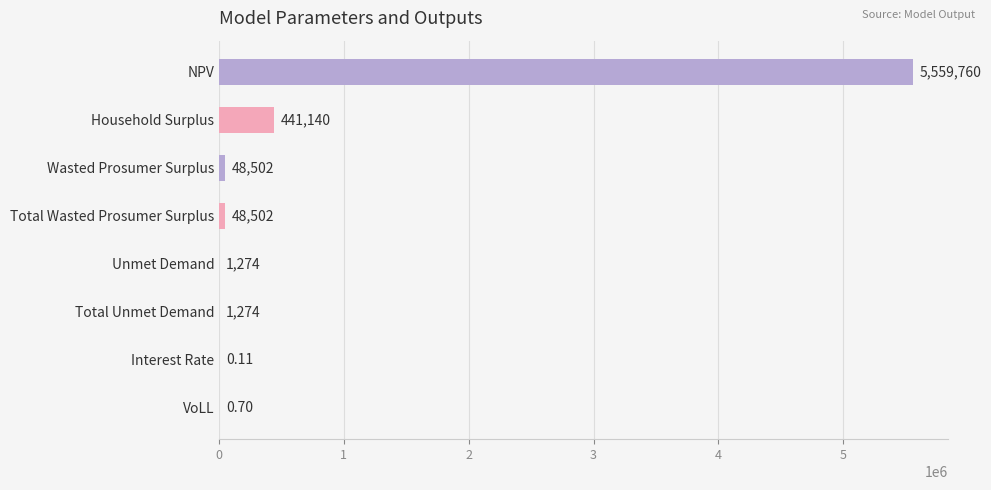

At which label is the value closest to 2779879?

Household Surplus